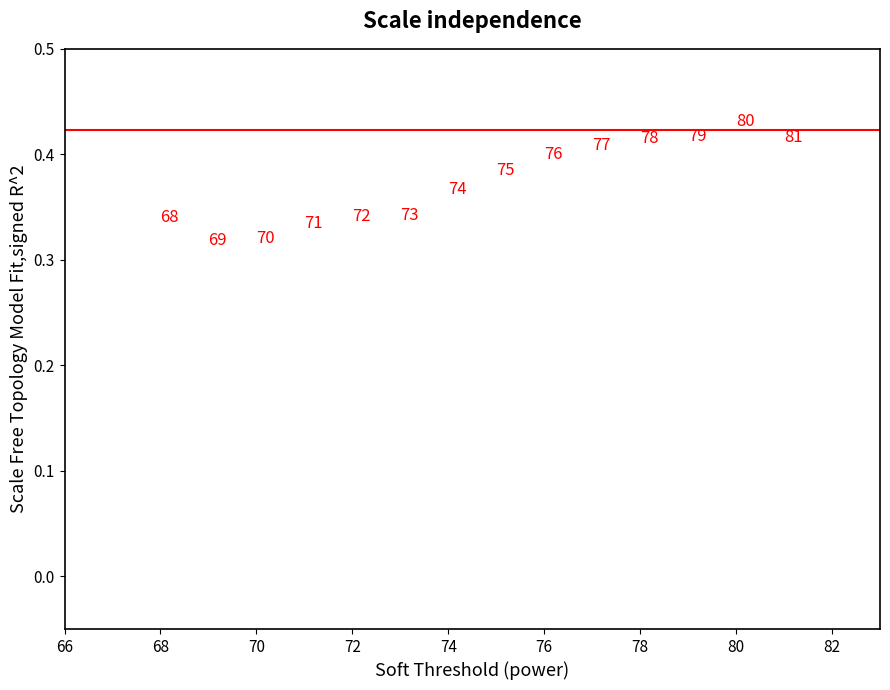

What is the range of X values (max minus min)?

13.0